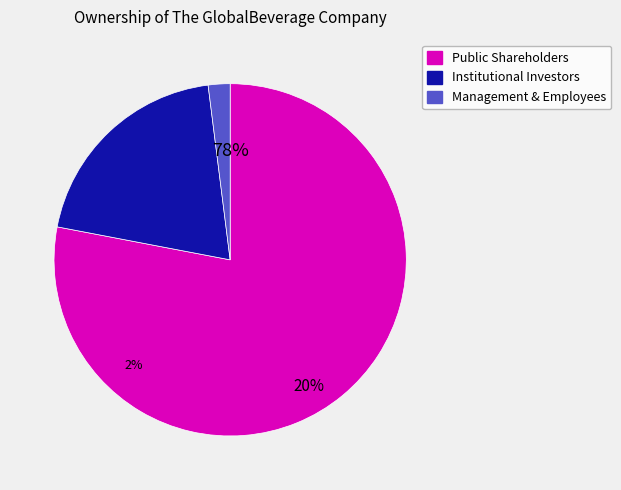

To the nearest percent, what portion does Management & Employees represent?

2%